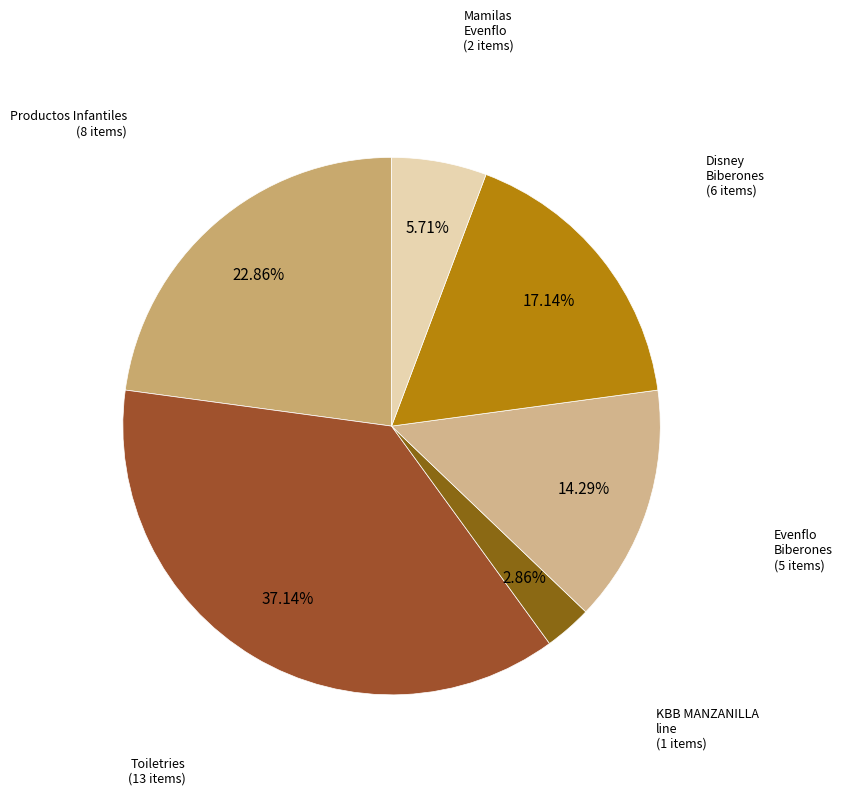

To the nearest percent, what is the average slice percentage?

17%